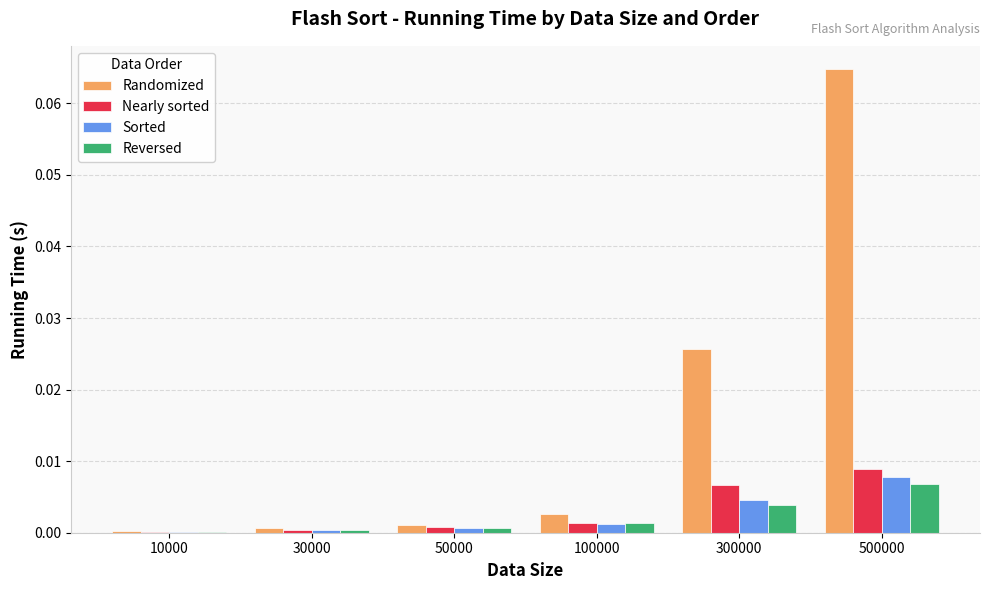

Which series has the largest range (max minus min)?

Randomized